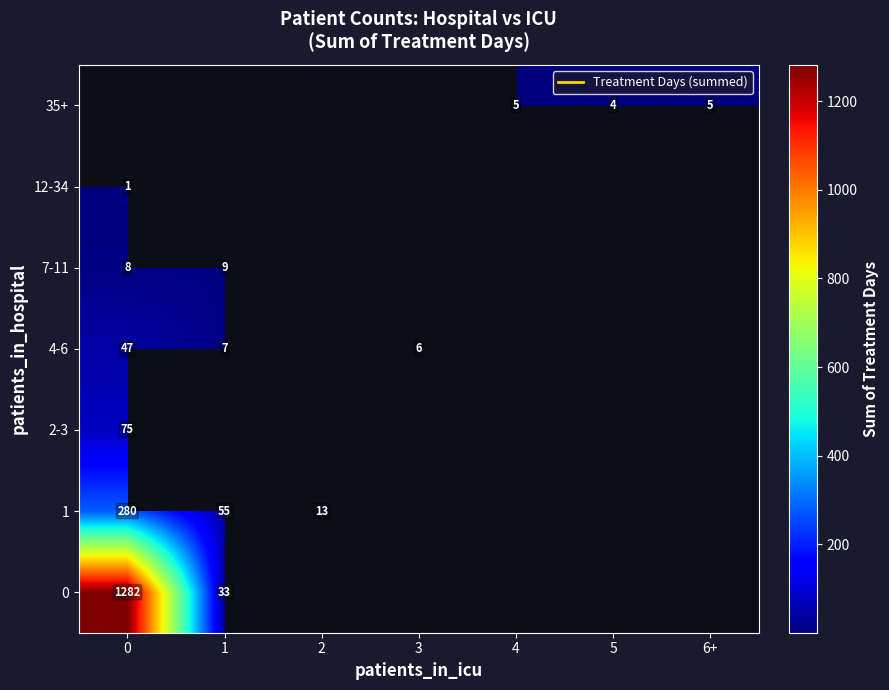

What is the lowest value of the 1 series?

13.0